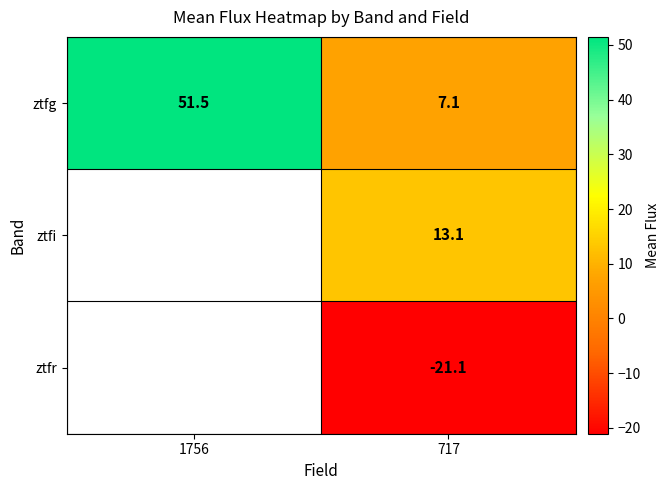

At 717, list the series in order from smallest to largest.

ztfr, ztfg, ztfi